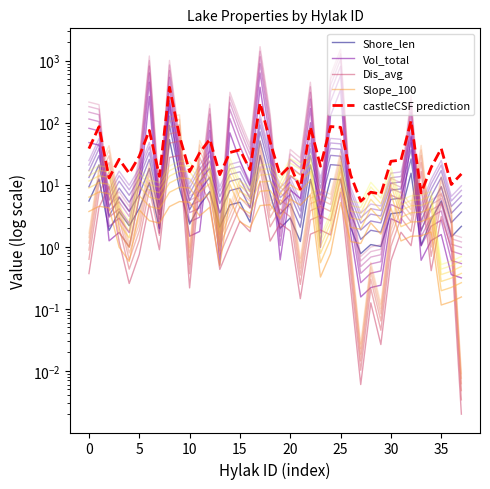

Where is castleCSF prediction nearest to the value 189?

17